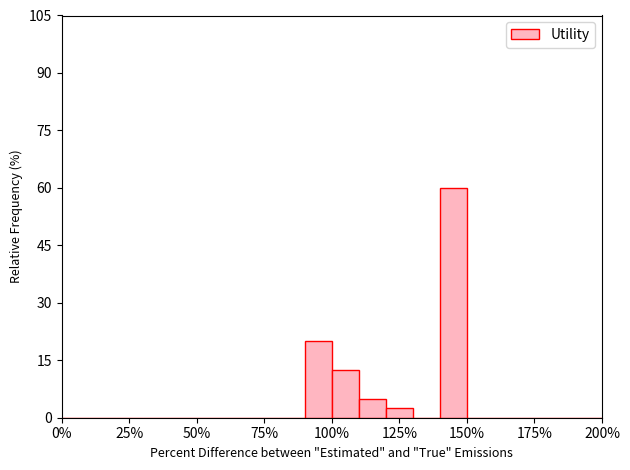

Around what value on the x-axis is the tallest bar? Give the approximate position of its centre, as read against the axis.

145